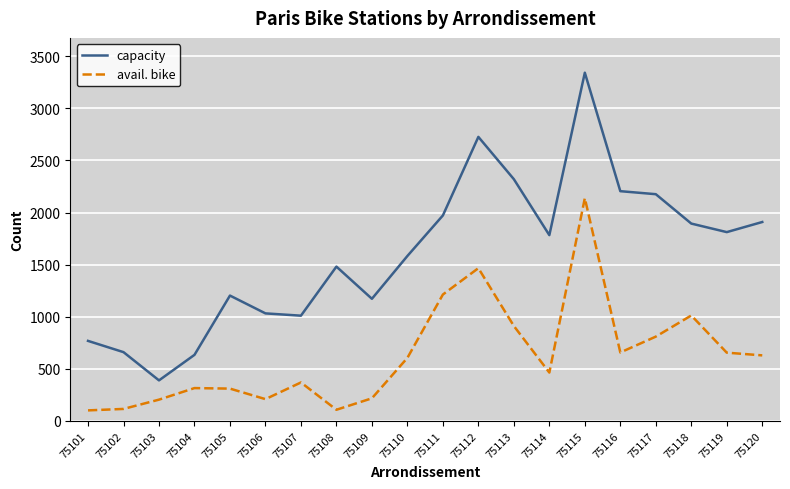

How many lines are shown in the chart?

2